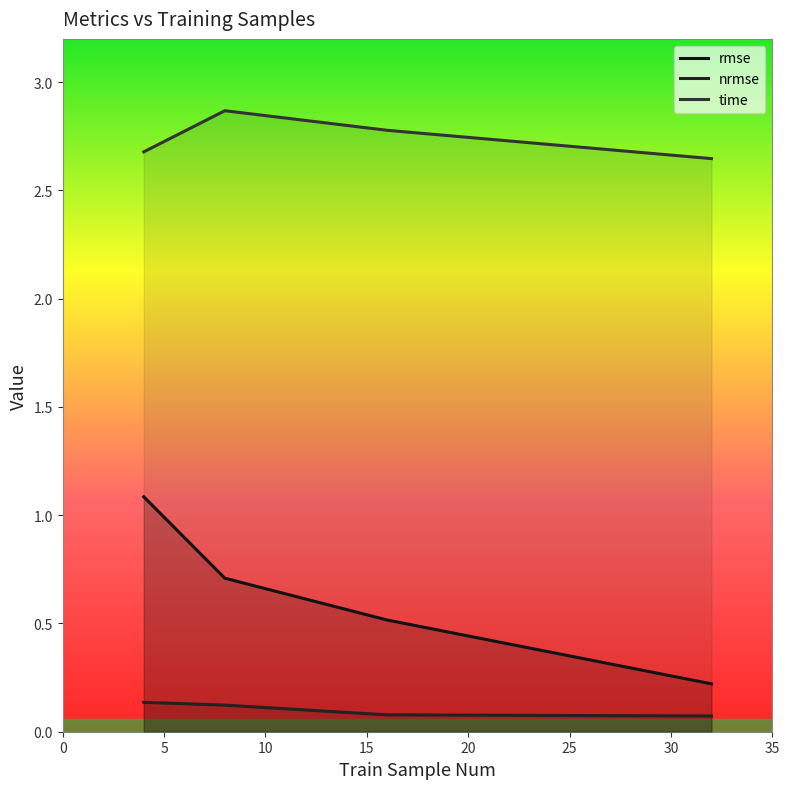

The time series shows 2.6 at 32. True or false?

True